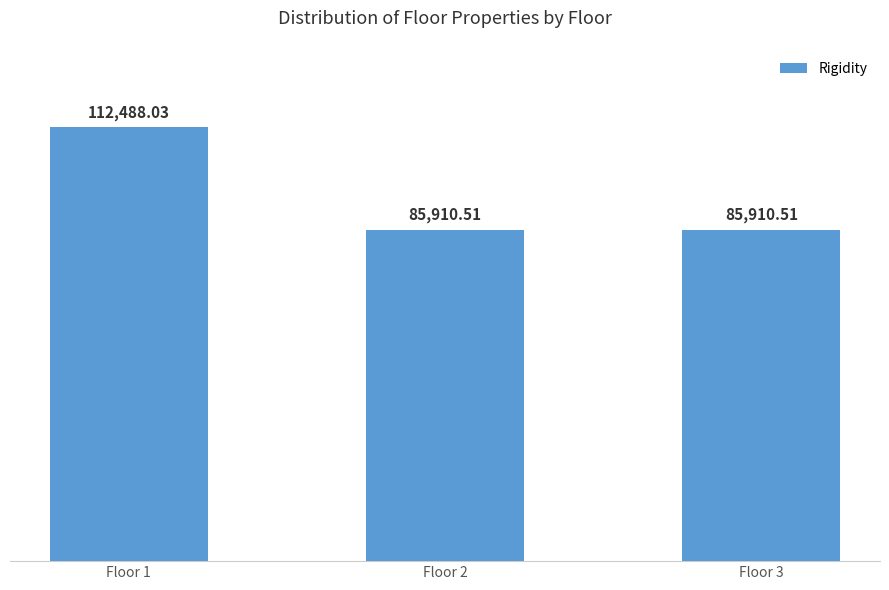

True or false: the data shows 52417.3 at Floor 3.

False